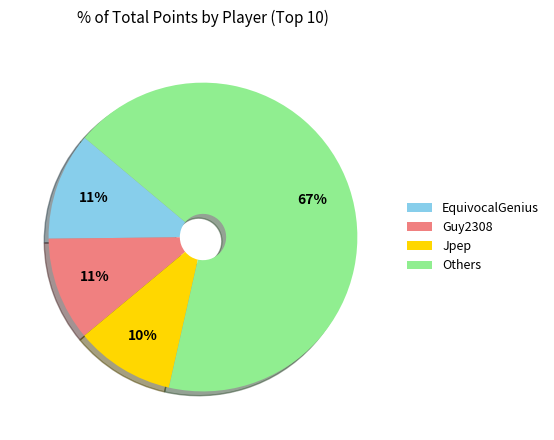

The Guy2308 slice represents 11% of the pie. True or false?

True